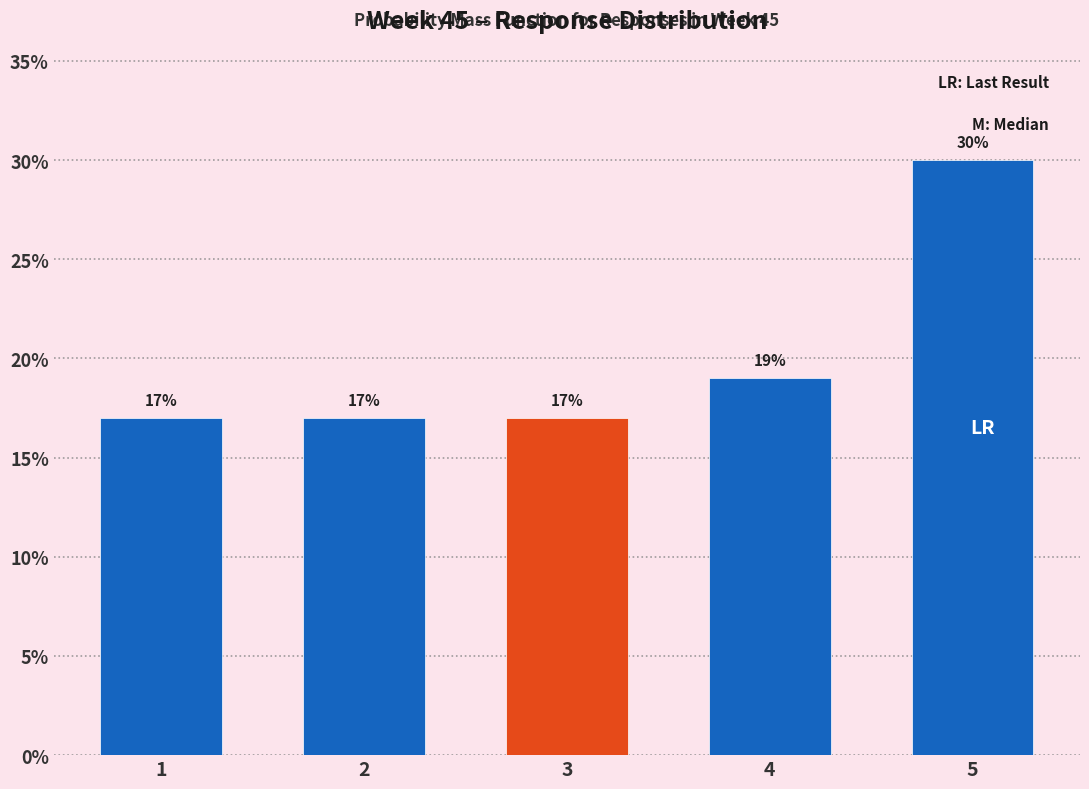

Reading left to right, transcribe all the data shown in this chart.

17	17	17	19	30